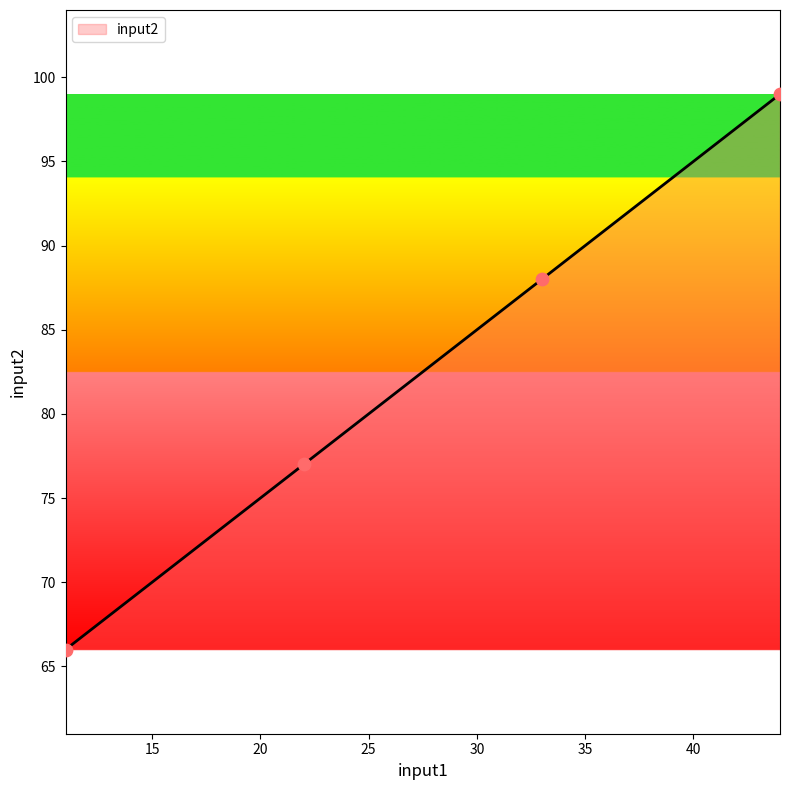

What is the sum of all values?

330